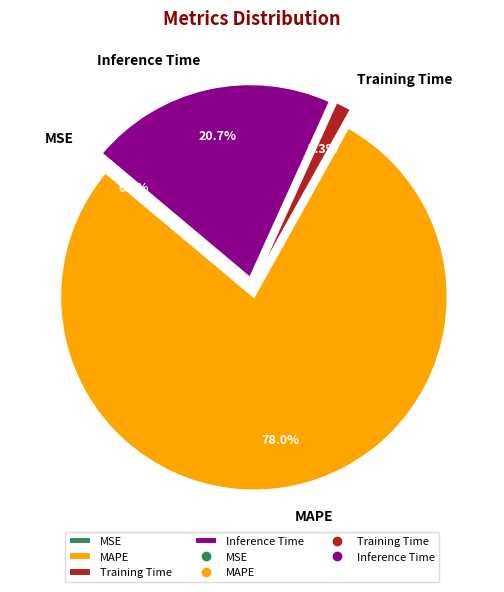

What is the majority slice?

MAPE